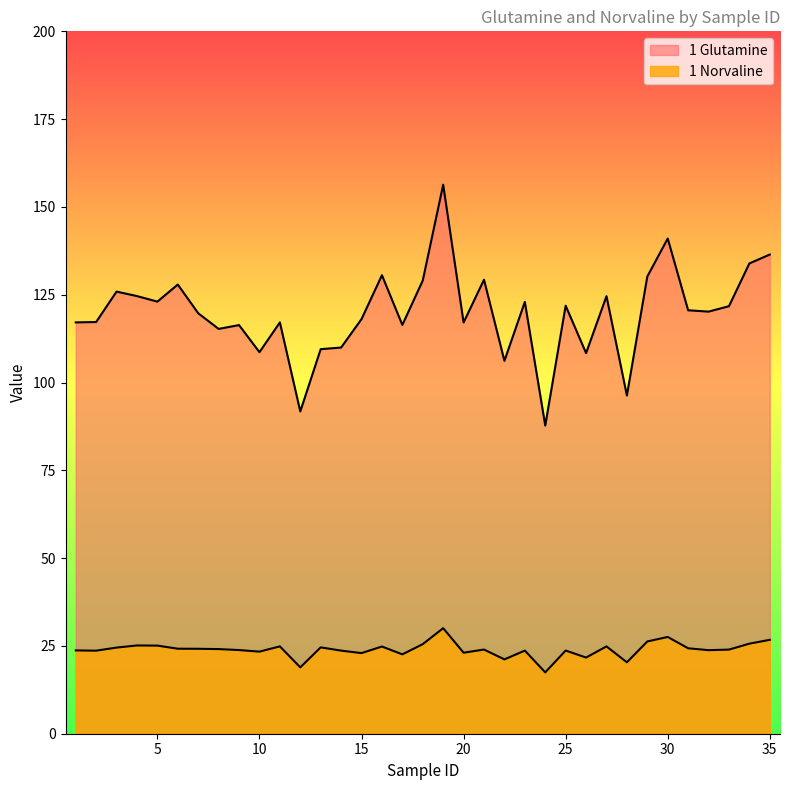

Rank the series by their average value, from highest to lowest.

1 Glutamine, 1 Norvaline